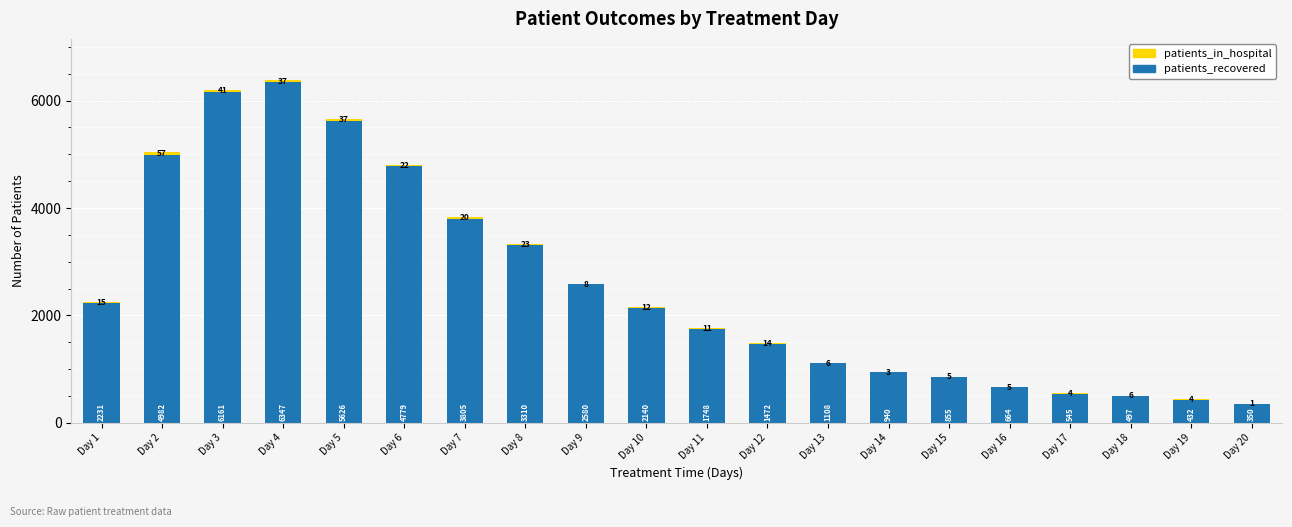

Are the bars horizontal?

No